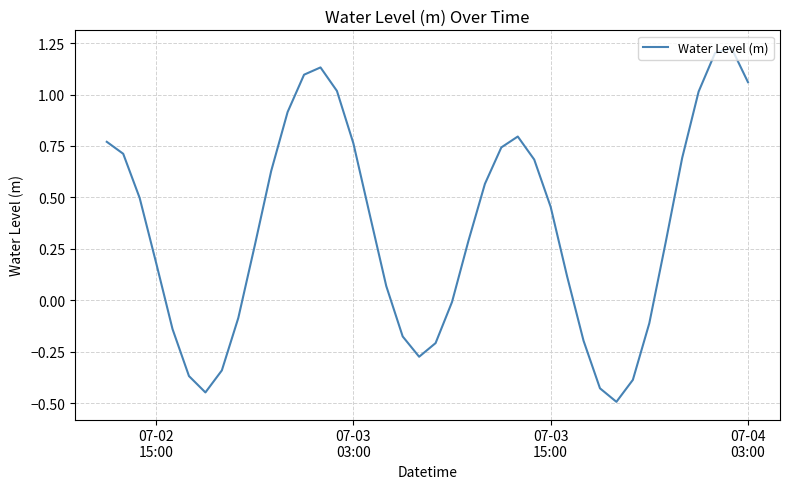

What is the minimum value shown in the chart?

-0.5